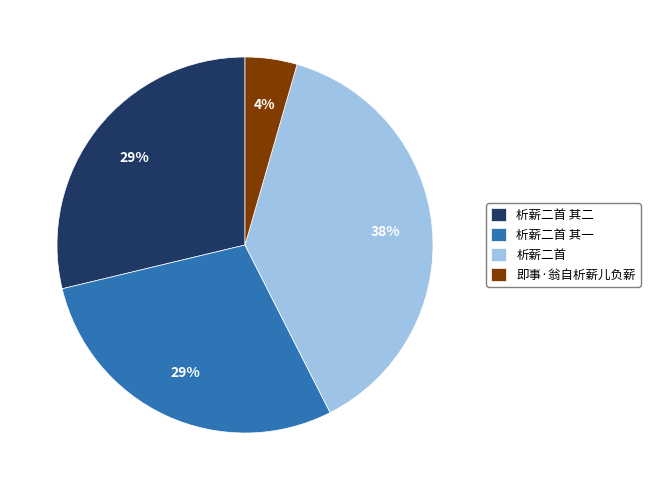

The 析薪二首 其一 slice represents 29% of the pie. True or false?

True